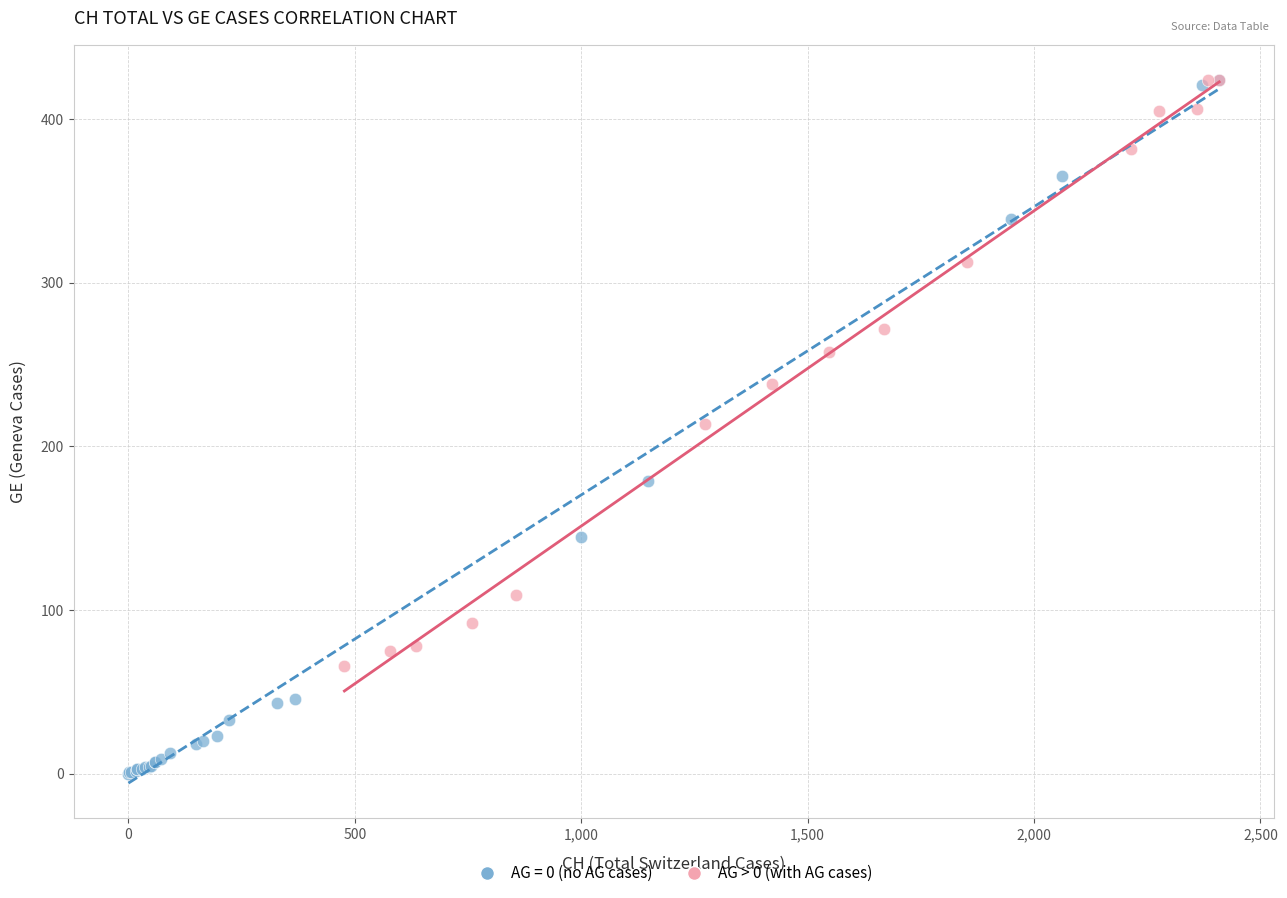

Which series reaches the minimum Y coordinate?

AG = 0 (no AG cases)